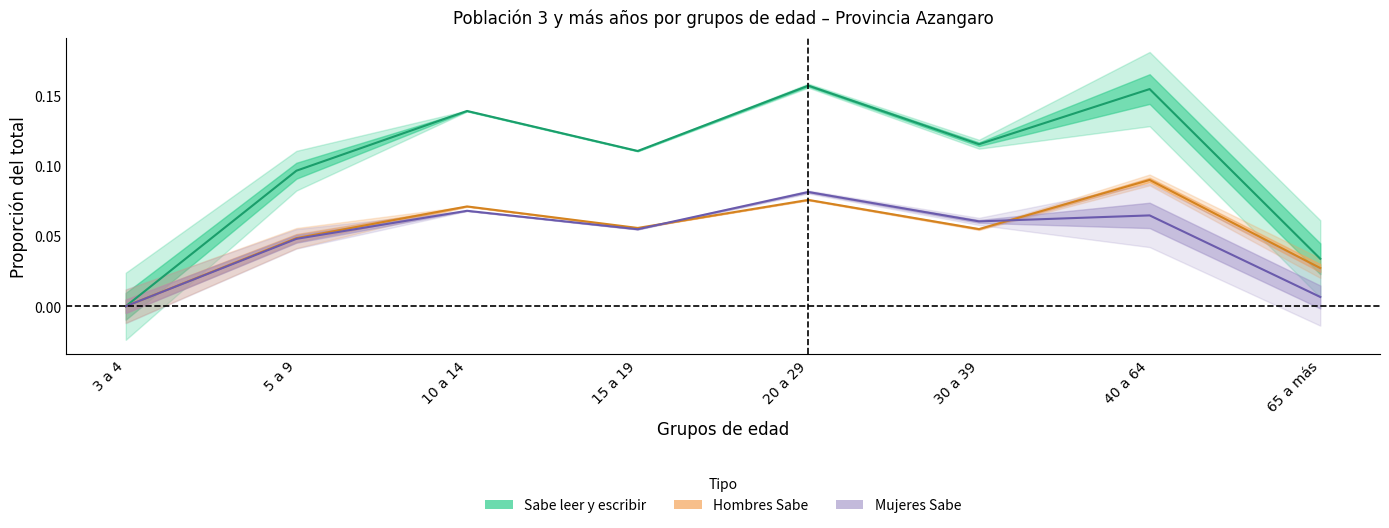

Does the chart have visible grid lines?

No